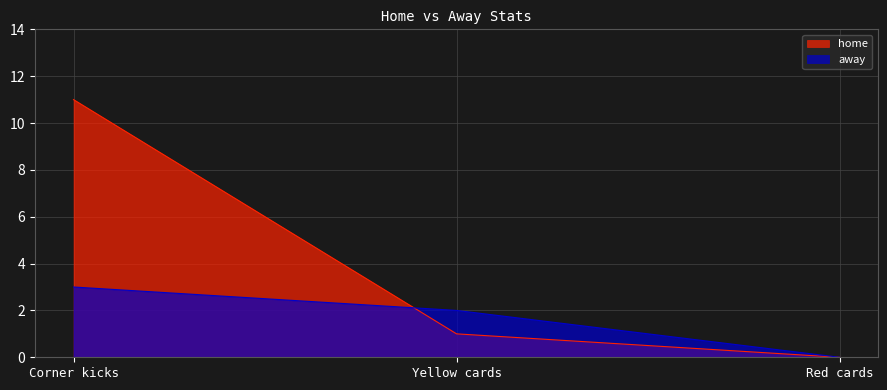

Which series has the largest total across all categories?

home